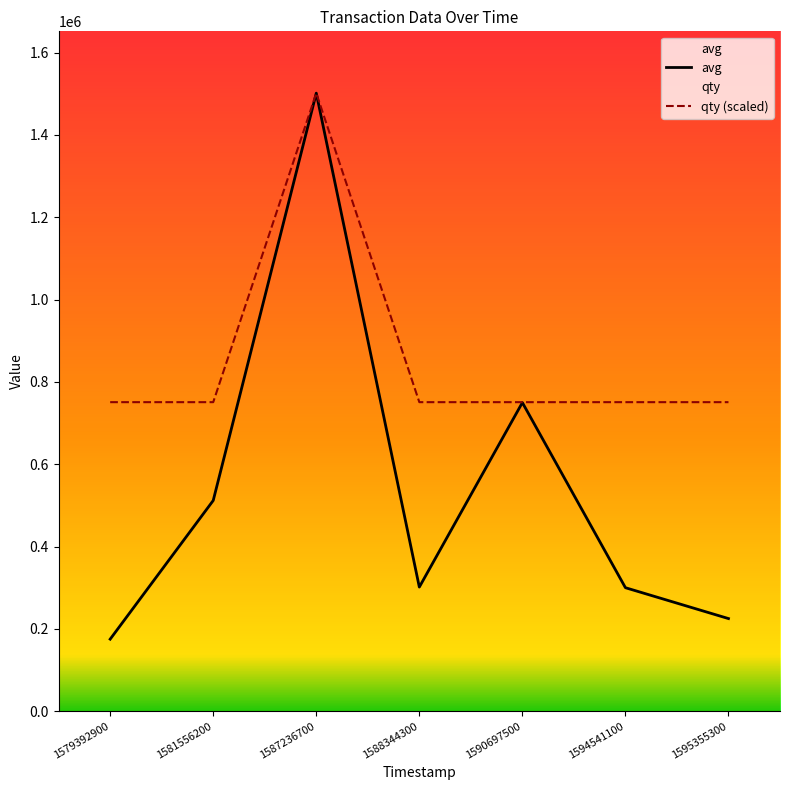

How many data points in avg are less than 301500?

3